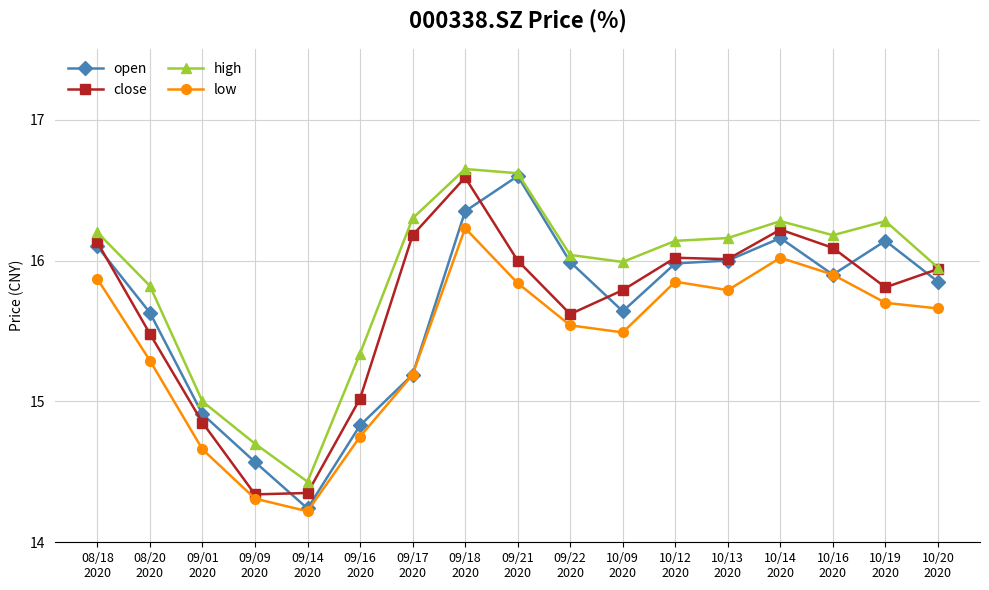

What is the value of the high point at the 14th from the left?

16.3